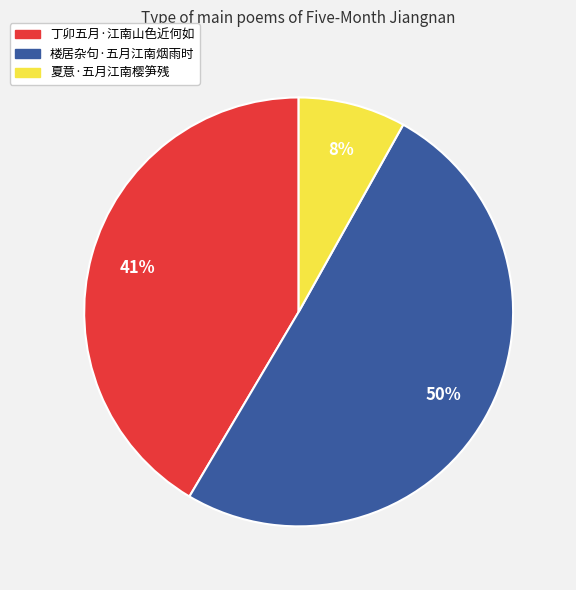

Is 丁卯五月·江南山色近何如 the majority of the pie?

No